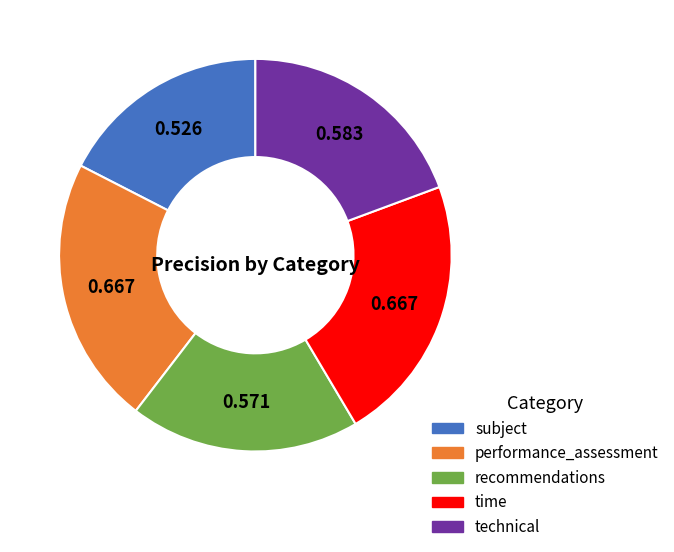

Which category has the smallest portion of the pie?

subject